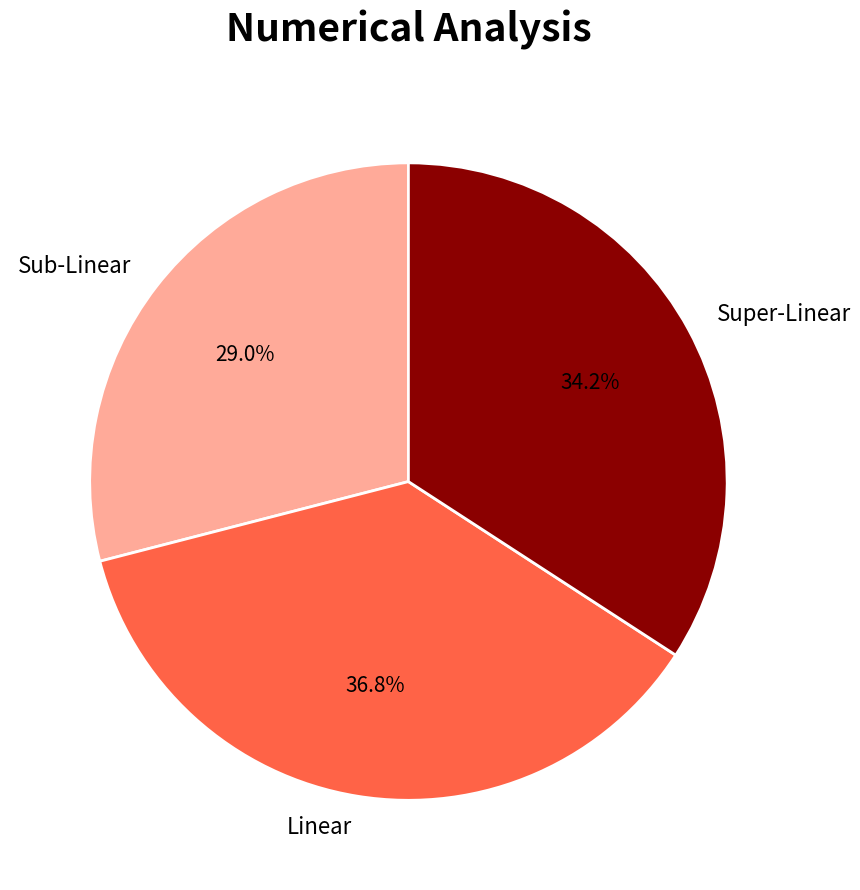

Which slice is the largest?

Linear